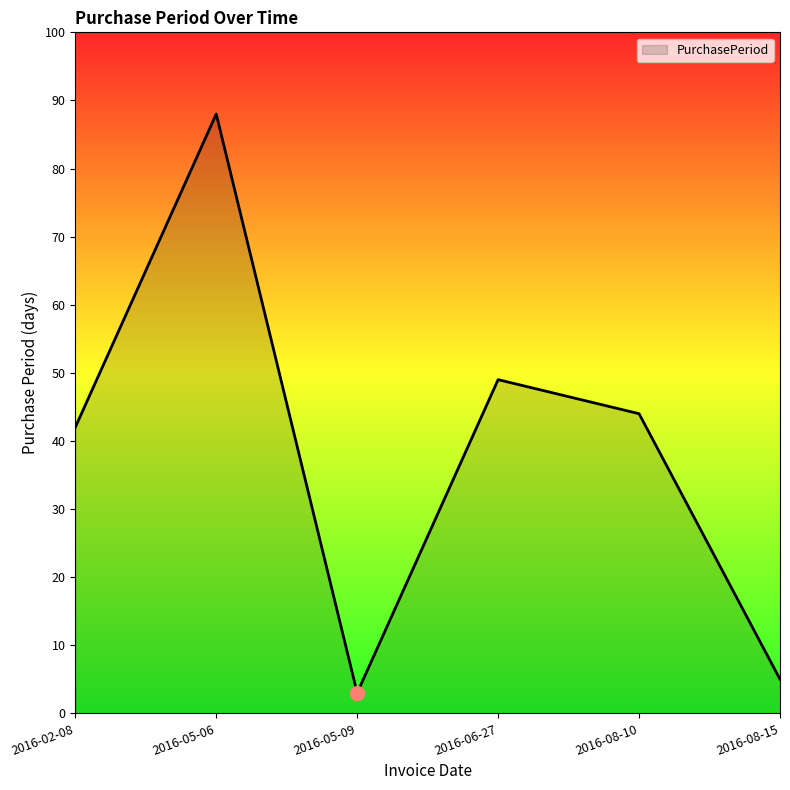

How many interior local valleys (lower than both neighbors) does the data have?

1